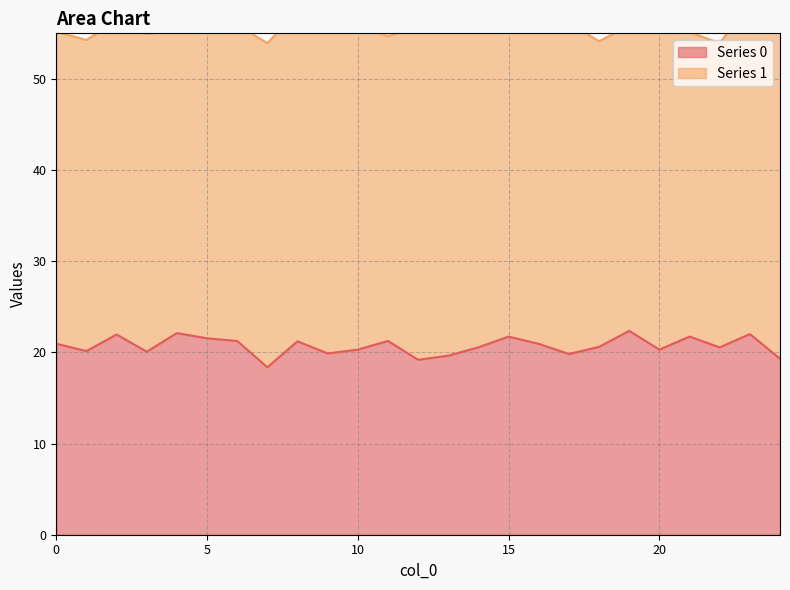

True or false: the data shows 20.1 at 3.

True